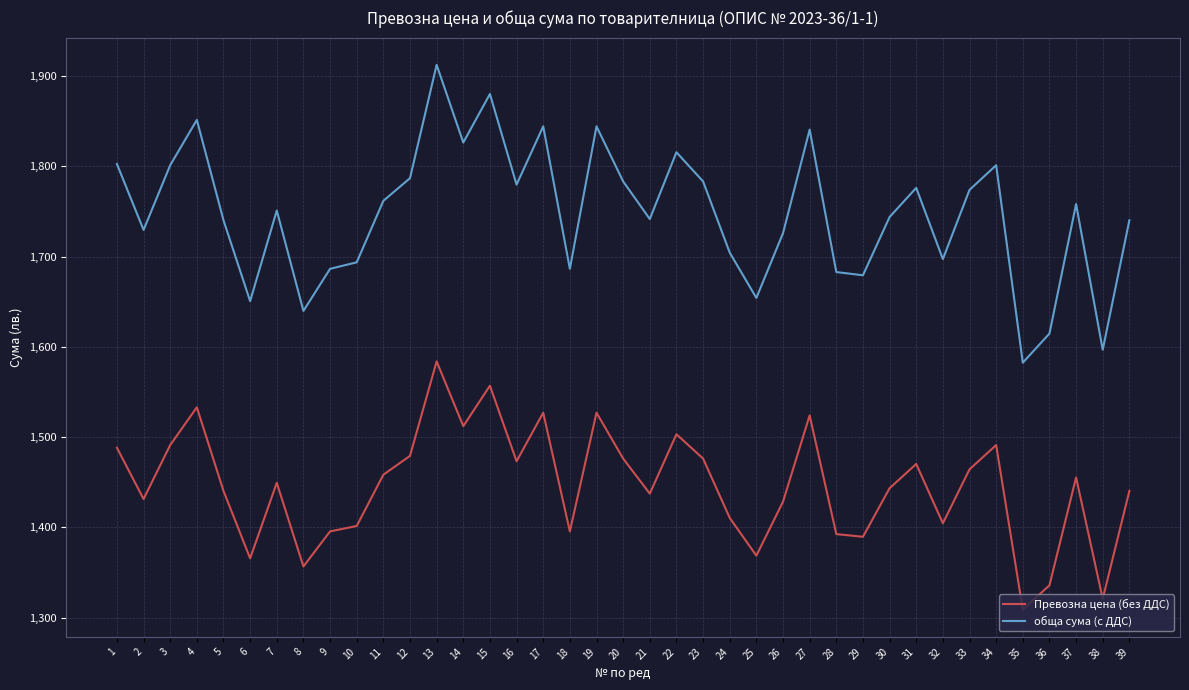

What is the highest value of the Превозна цена (без ДДС) series?

1583.9